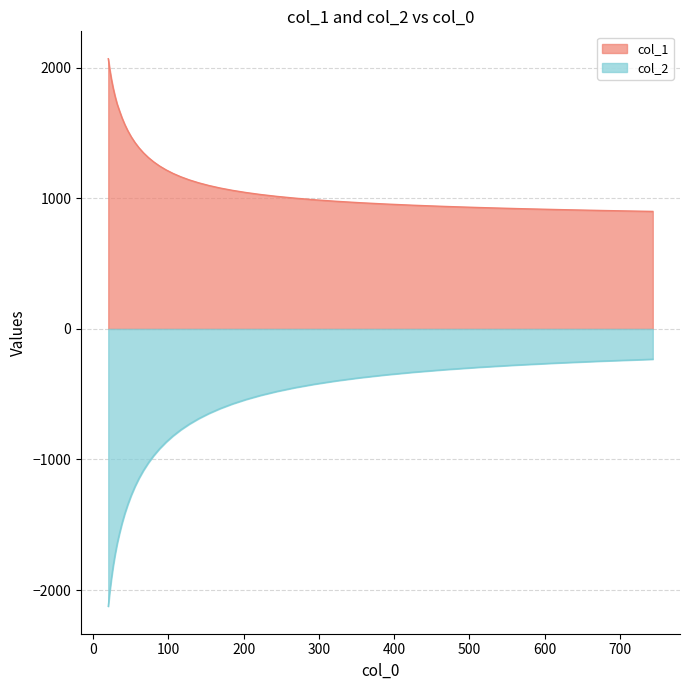

True or false: col_1 and col_2 cross at least once.

False